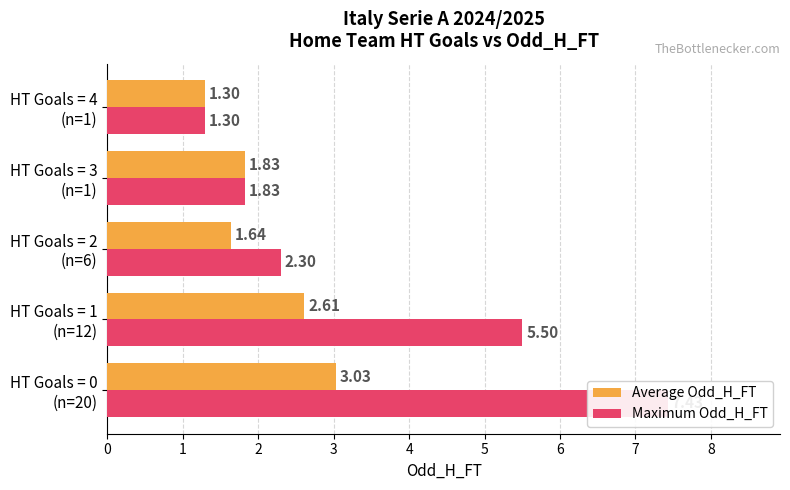

Rank the categories by Average Odd_H_FT value from lowest to highest.

HT Goals = 4 (n=1), HT Goals = 2 (n=6), HT Goals = 3 (n=1), HT Goals = 1 (n=12), HT Goals = 0 (n=20)